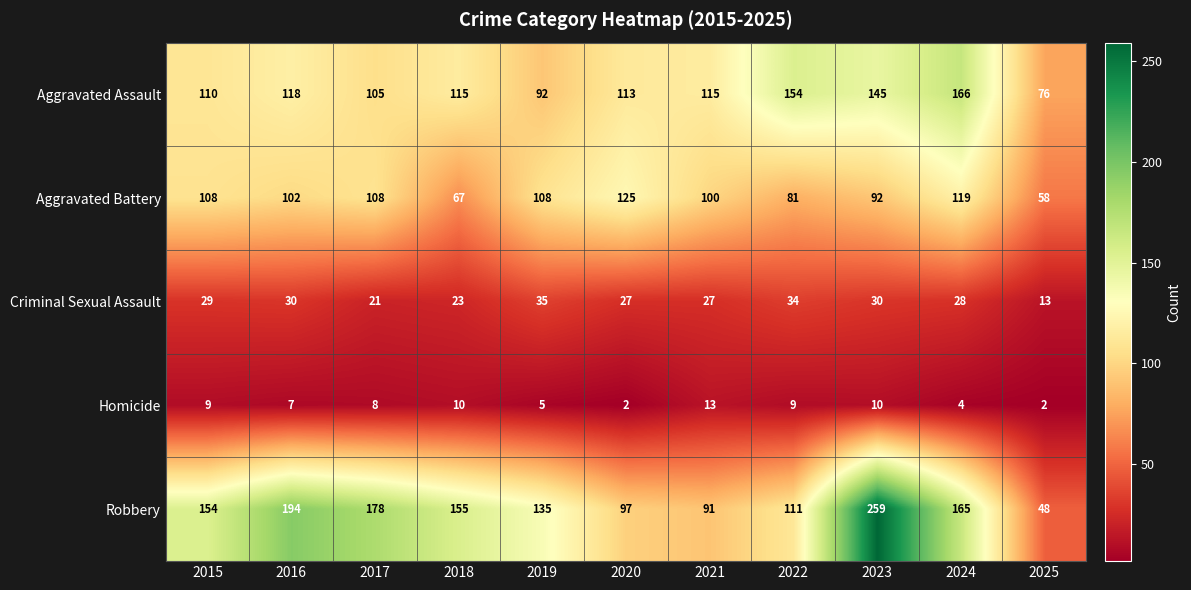

Between 2018 and 2021, which series saw the biggest shift?

Robbery